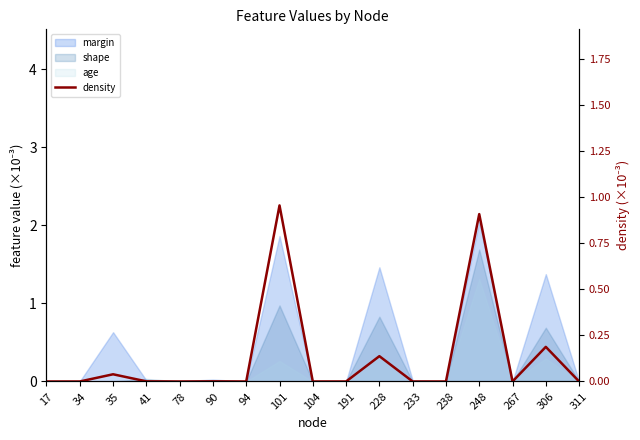

Is it true that the value at 267 is 0.3?

False